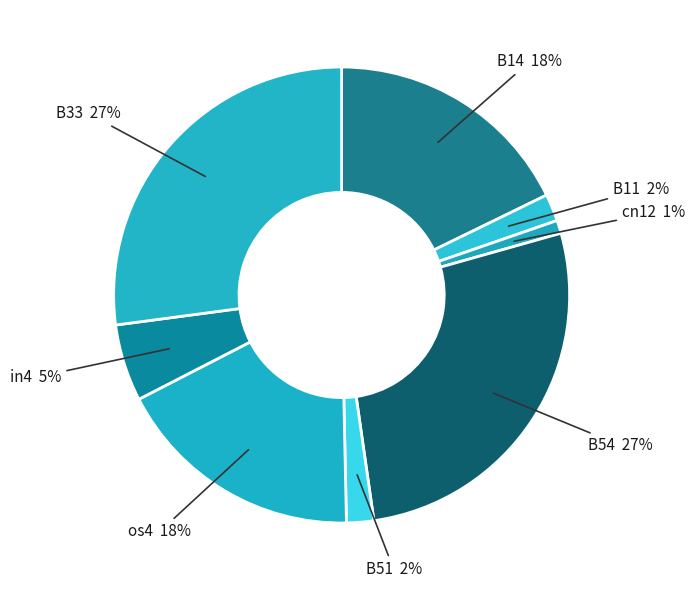

Count the number of slices in the pie.

8